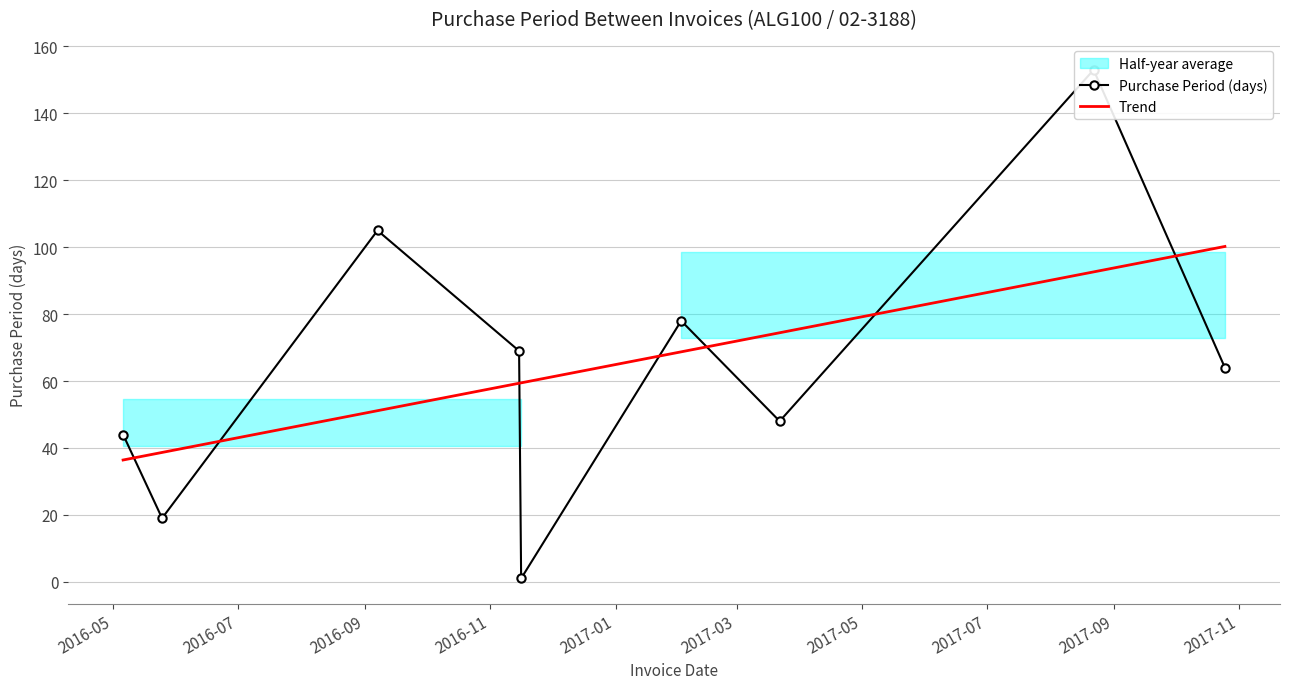

Approximately how many times larger is the value at 2017-02-02 compared to 2017-08-22?

0.5